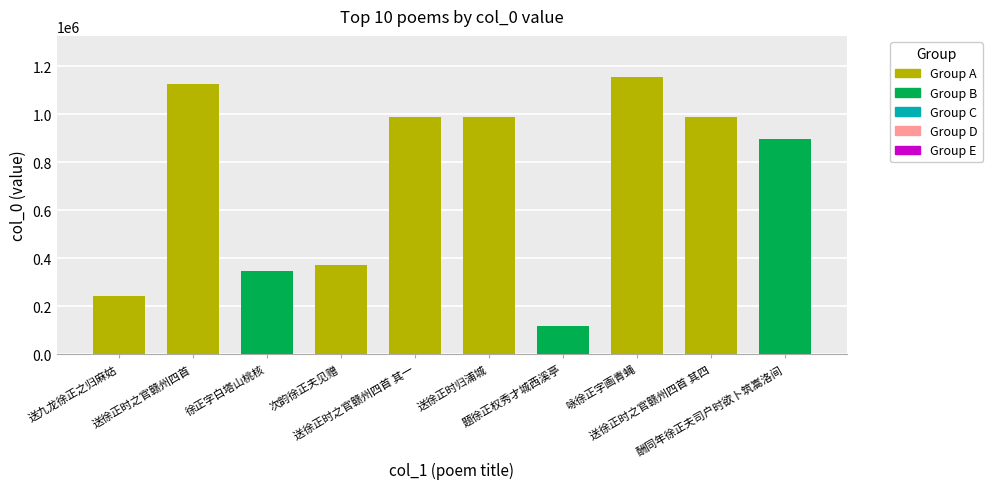

What is the smallest value displayed?

117541